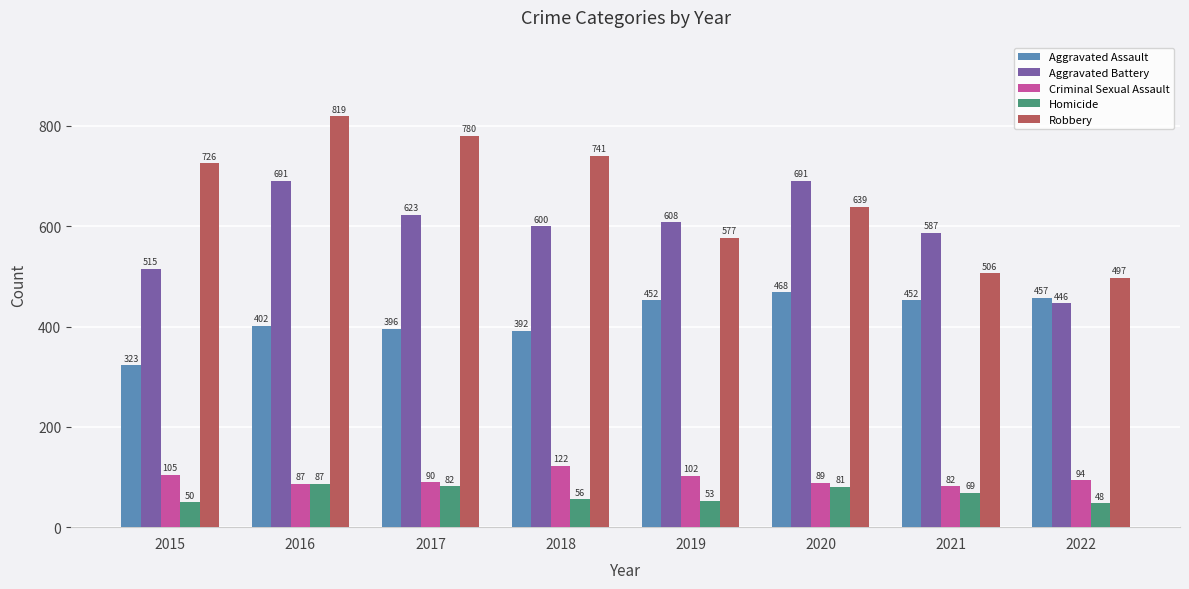

Rank the series at 2017 from highest to lowest value.

Robbery, Aggravated Battery, Aggravated Assault, Criminal Sexual Assault, Homicide